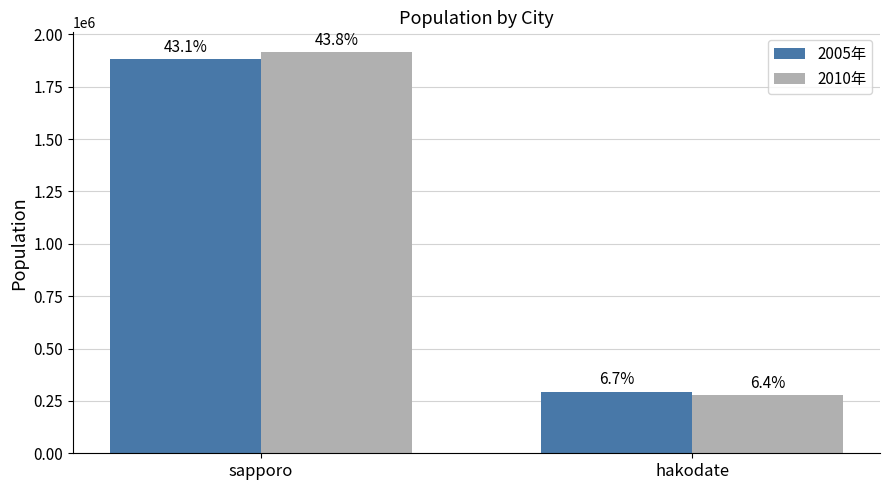

At which label does 2005年 reach its minimum?

hakodate